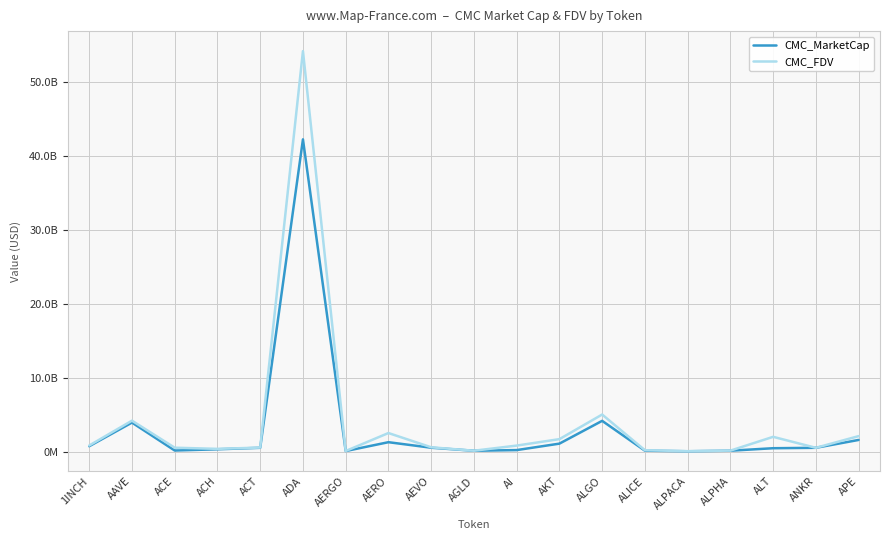

At which category is the sum across all series the highest?

ADA